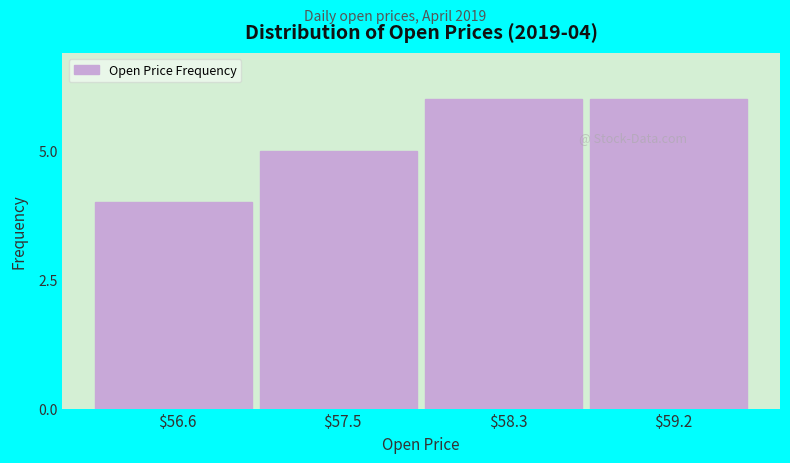

What is the smallest value displayed?

4